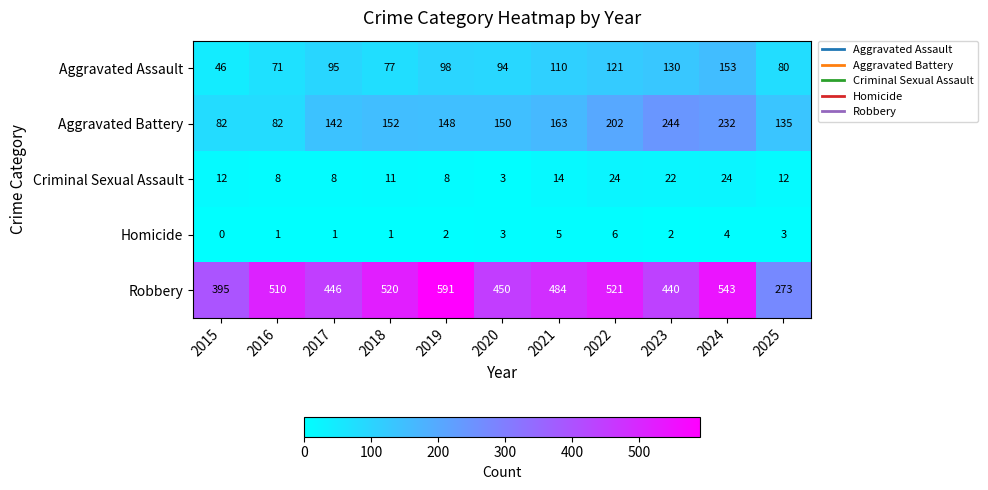

List the labels in order of Robbery value, smallest first.

2025, 2015, 2023, 2017, 2020, 2021, 2016, 2018, 2022, 2024, 2019